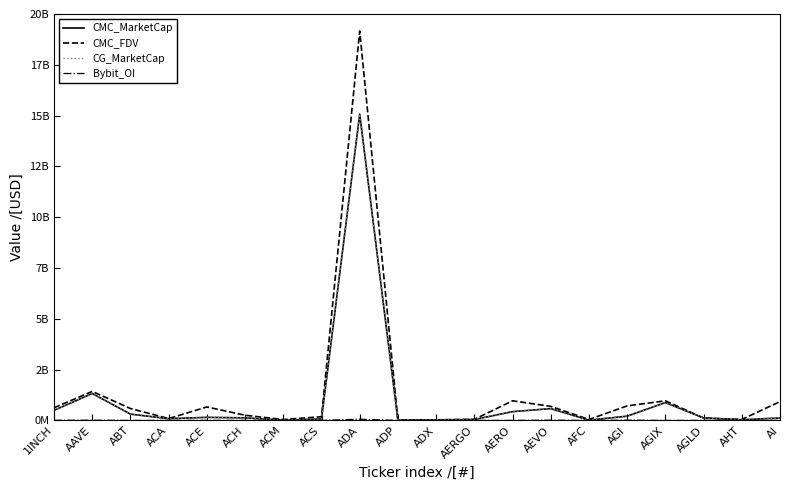

What is the average value of the CG_MarketCap series?

1005366957